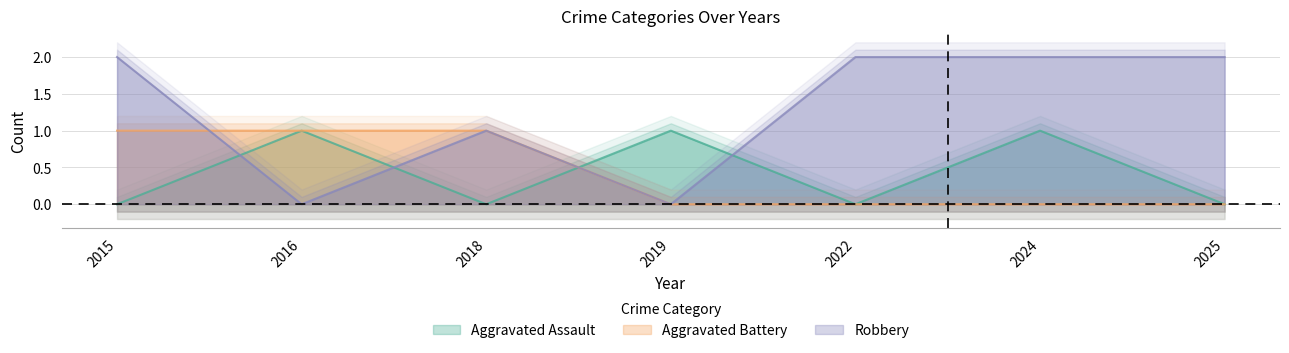

At which category does Robbery reach its first local valley?

2016